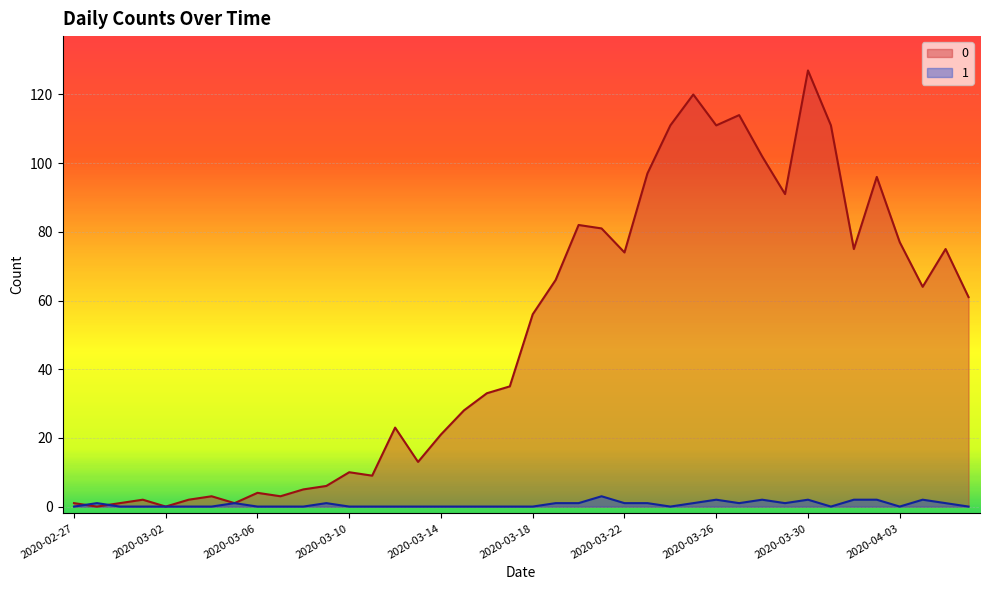

What is the sum of all 1 values?

26